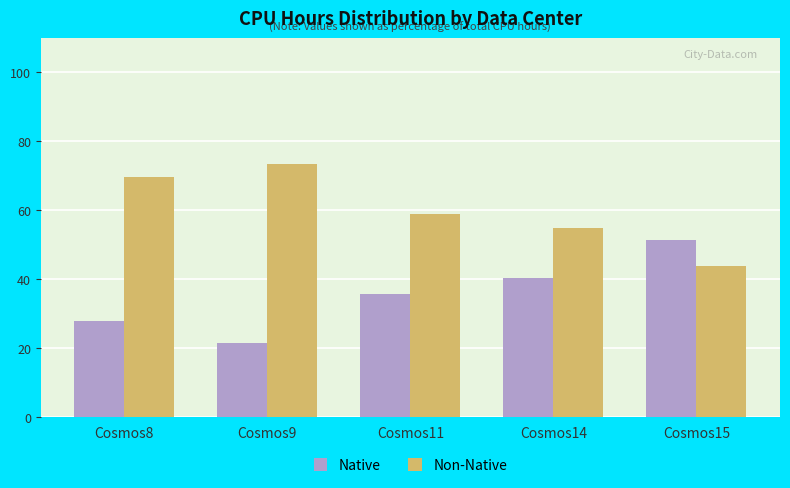

The Non-Native series shows 43.7 at Cosmos15. True or false?

True